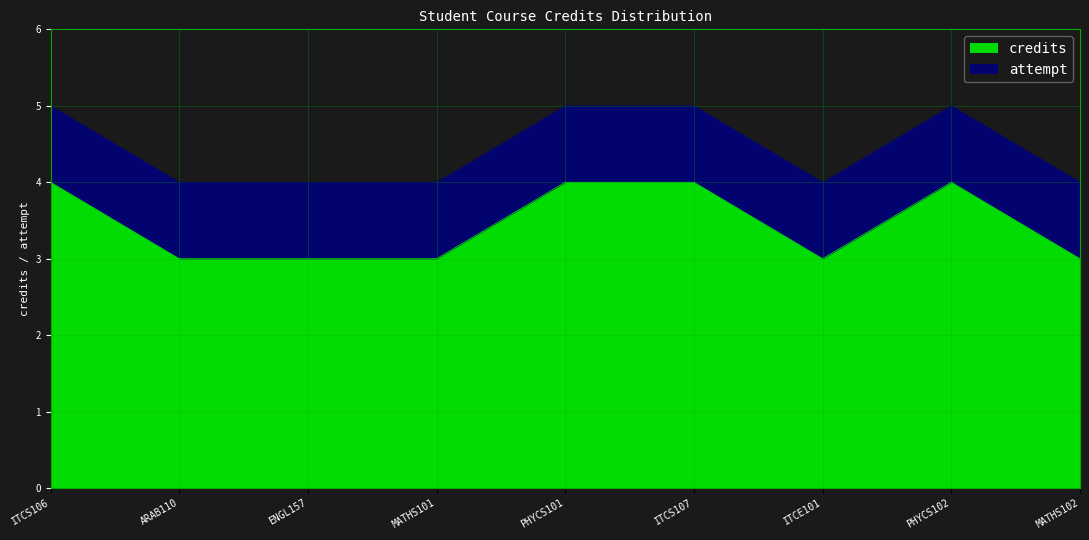

At which category does the data reach its first local valley?

ITCE101